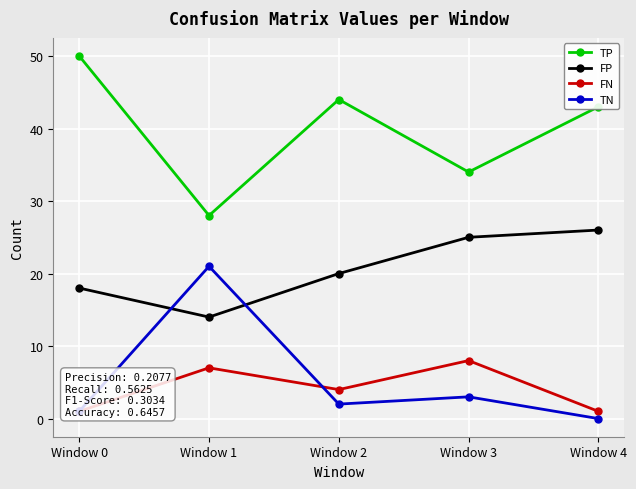

What is the difference between the maximum and second lowest values in the FN series?

7